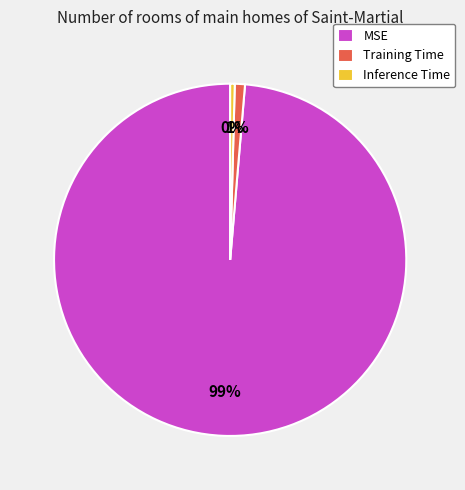

Rank the categories by value from highest to lowest.

MSE, Training Time, Inference Time